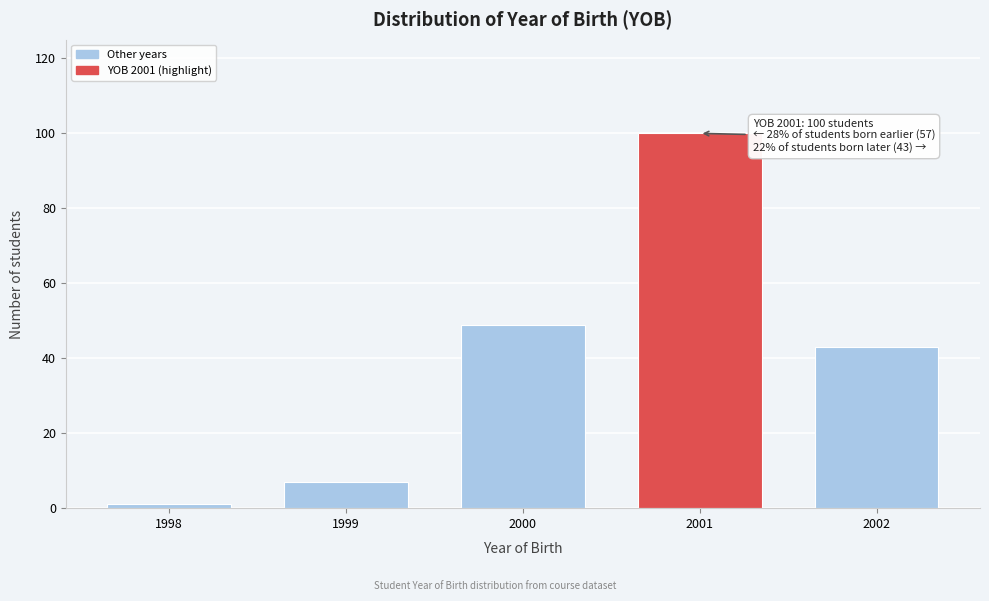

Reading right to left, extract all data points from this chart.

2002=43	2001=100	2000=49	1999=7	1998=1